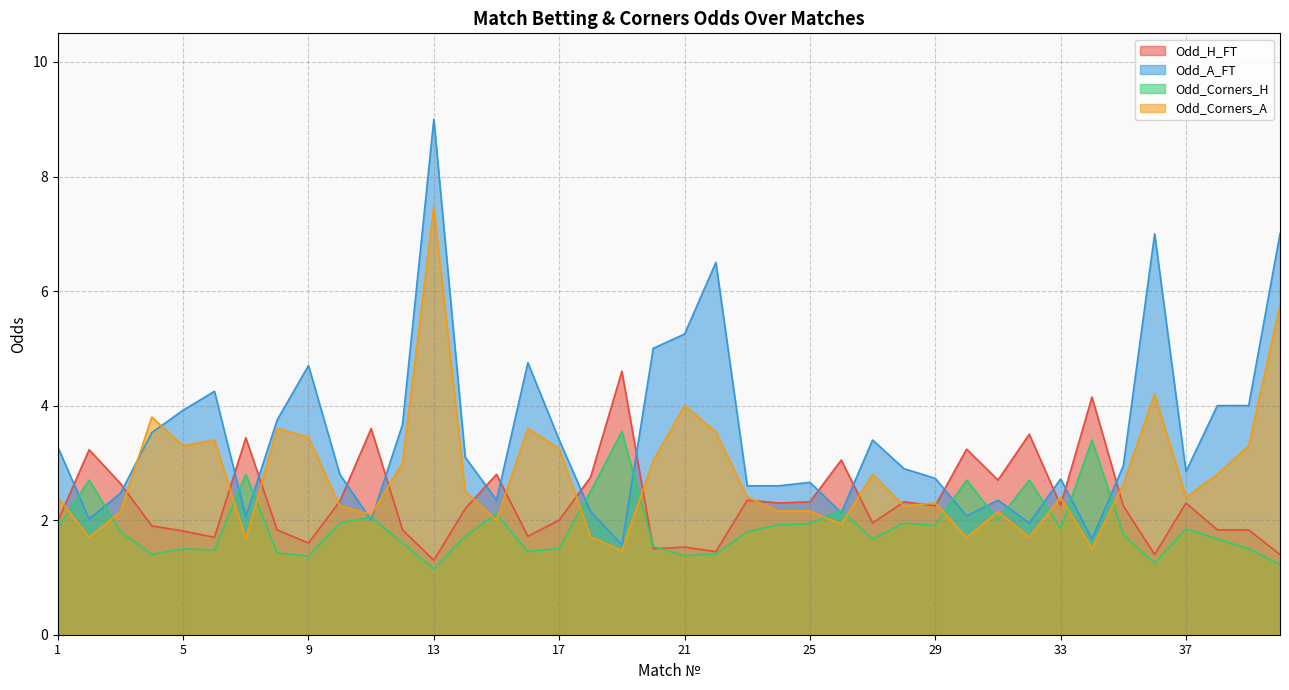

What is the minimum value shown in the chart?

1.1